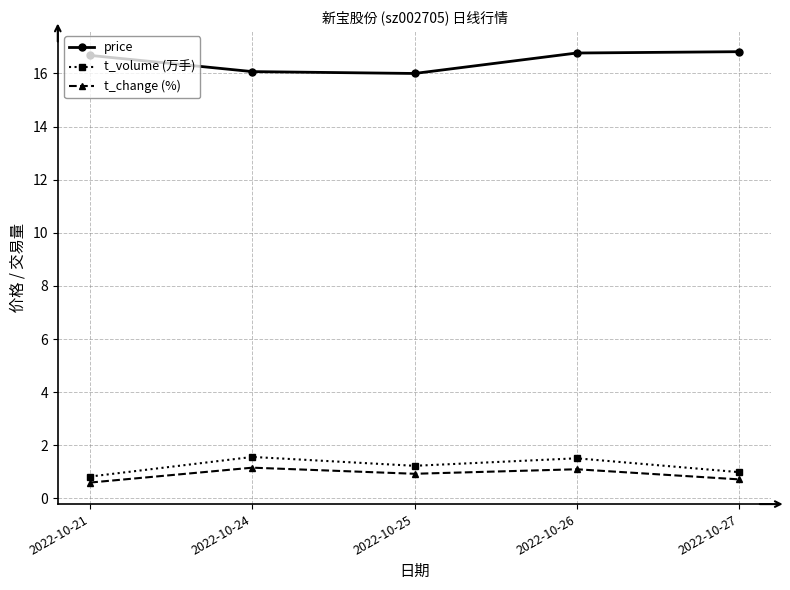

The price series shows 25.4 at 2022-10-24. True or false?

False